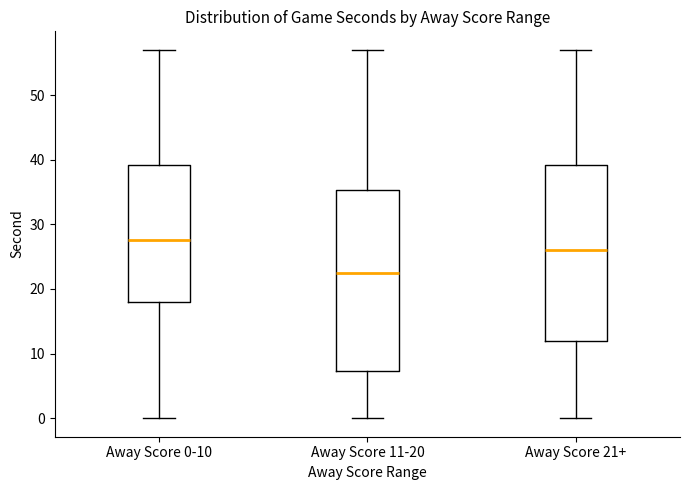

Where does the median line of the box for Away Score 11-20 sit on the y-axis? The values are not printed on the chart, so give them approximately, as read against the axis.

23